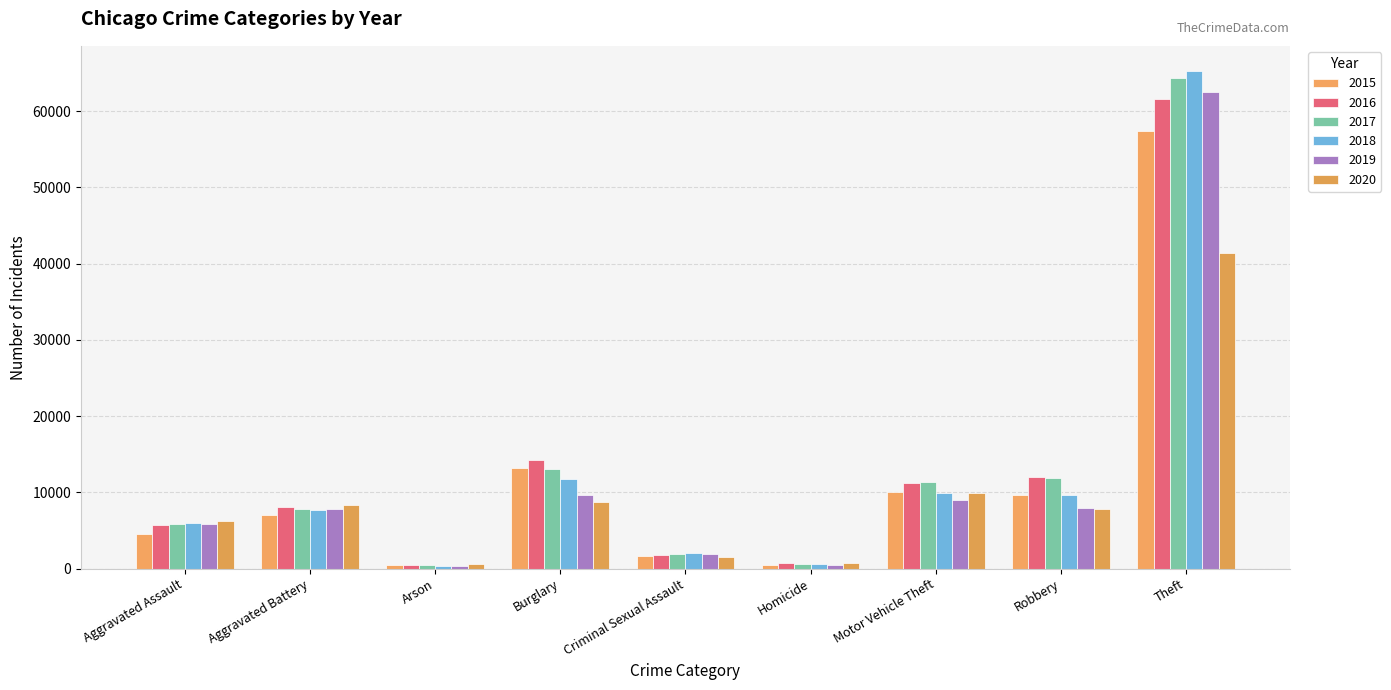

The 2020 series shows 796 at Arson. True or false?

False